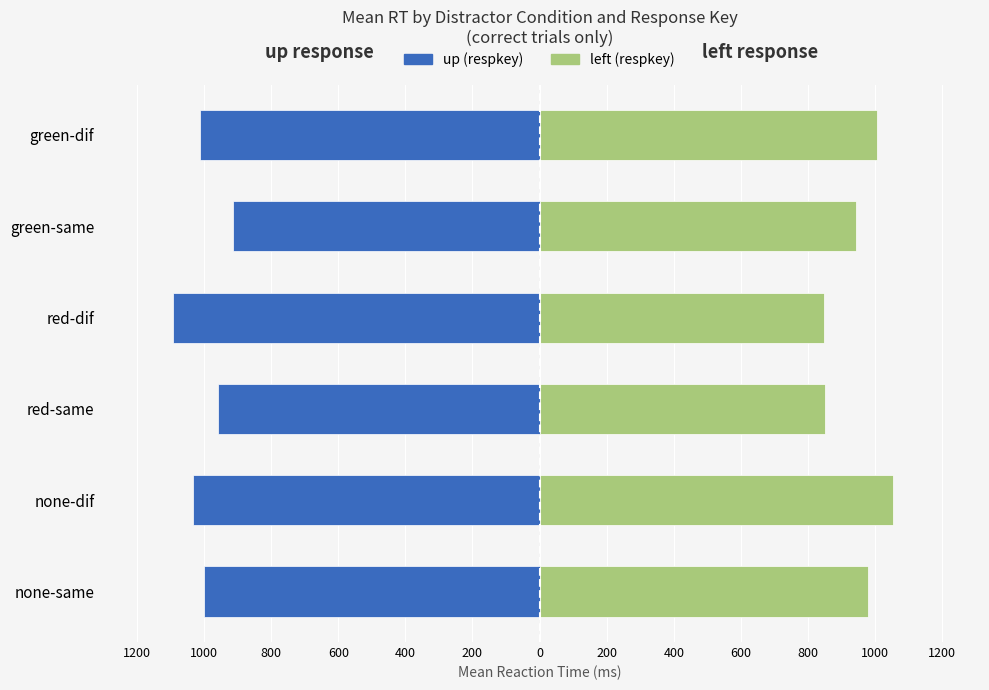

What is the sum of all left (respkey) values?

5682